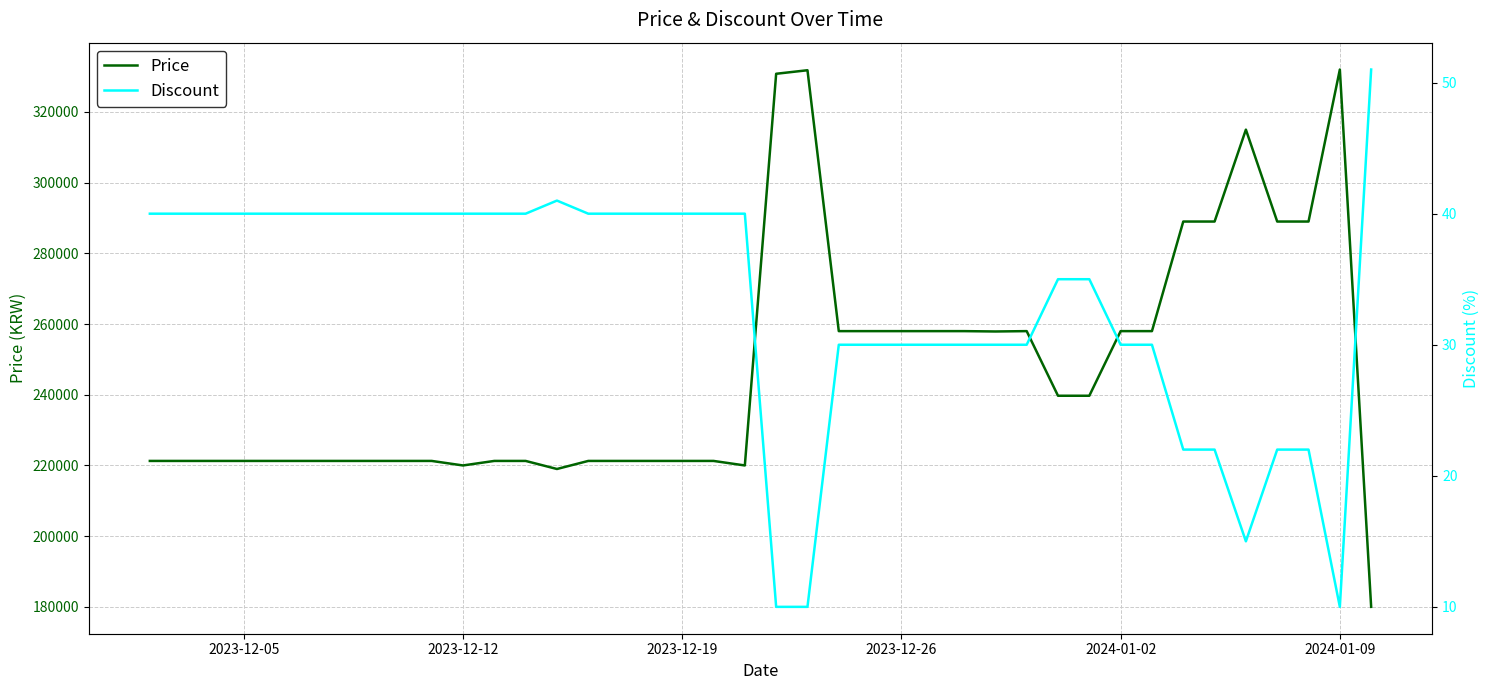

What is the minimum value for Price?

180000